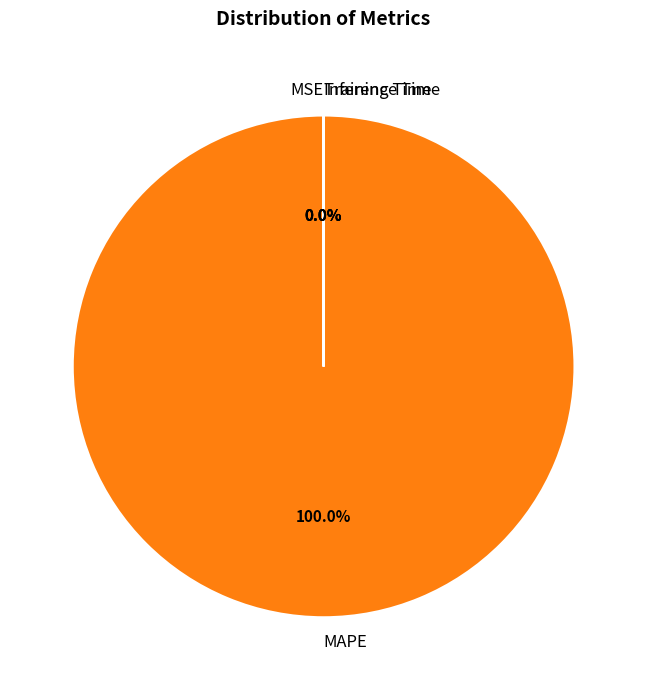

Which category has the biggest portion of the pie?

MAPE